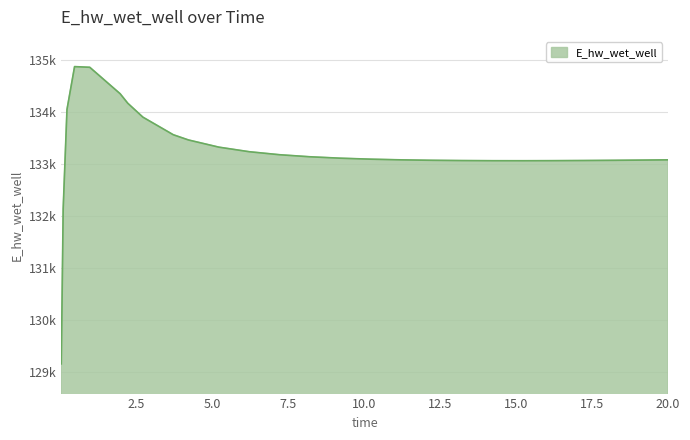

Reading left to right, extract all data points from this chart.

0.03125=129163.8	0.09375=132146.4	0.21875=134054.7	0.46875=134879.3	0.96875=134866.1	1.96875=134357.8	2.21875=134175.7	2.71875=133907.1	3.71875=133569.2	4.21875=133468.7	5.21875=133330.7	6.21875=133242.8	7.21875=133184.8	8.21875=133145.5	9.21875=133118.3	10.21875=133099.4	11.21875=133086.4	12.21875=133077.9	13.21875=133072.7	14.21875=133070.1	15.21875=133069.6	16.21875=133070.9	17.21875=133073.5	18.21875=133077.3	19.21875=133082.1	20.0=133086.4